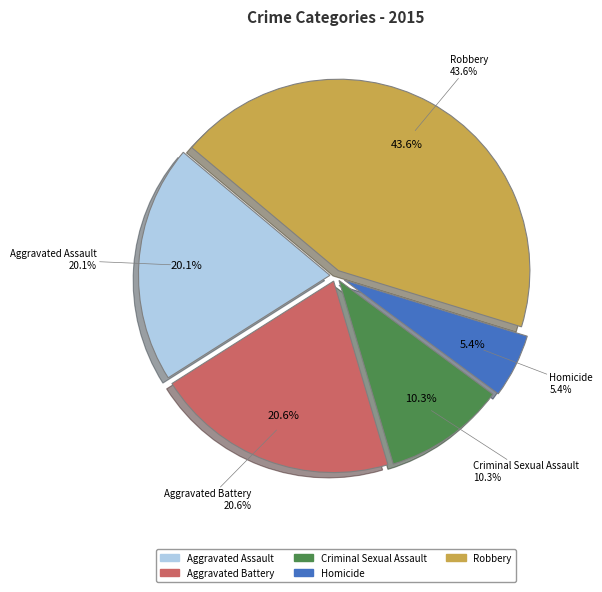

How many slices are in this pie chart?

5